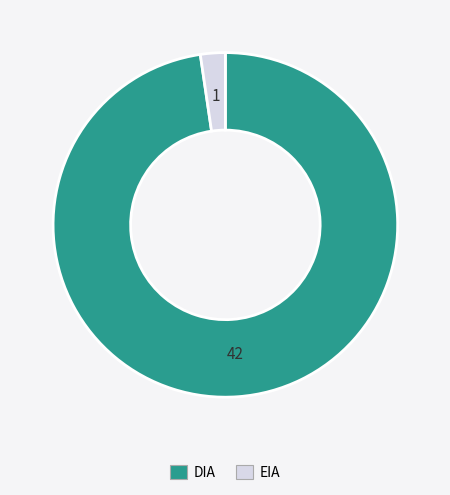

Rank the categories by value from lowest to highest.

EIA, DIA